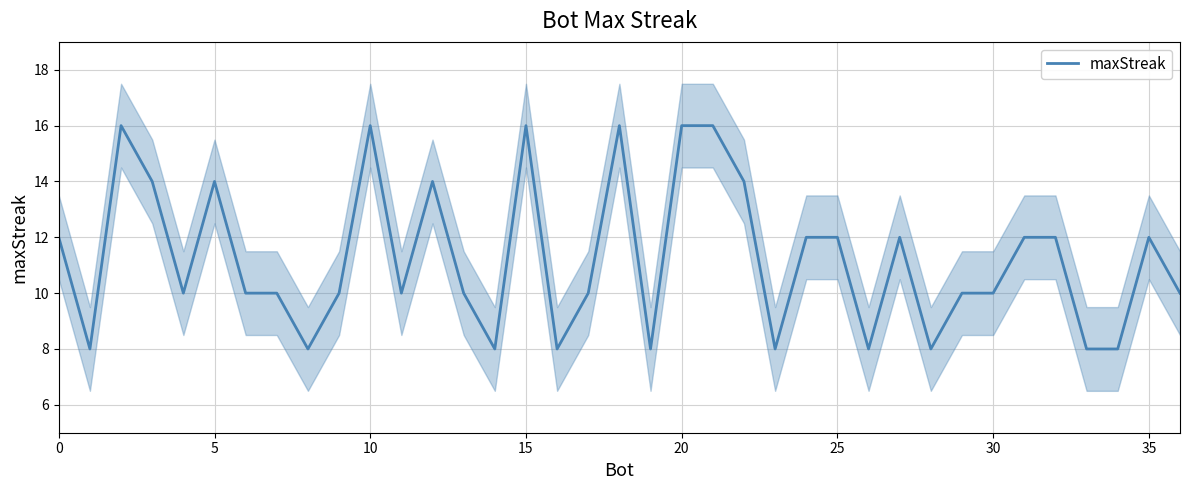

How many data points are above 10?

17